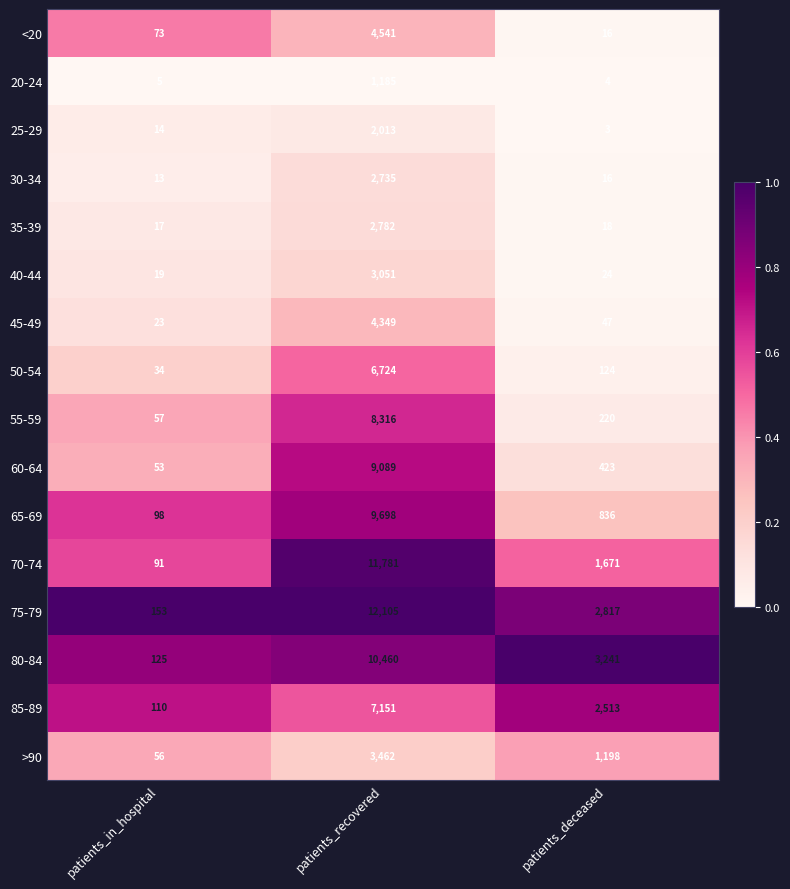

At which label does 35-39 first exceed 18?

patients_recovered